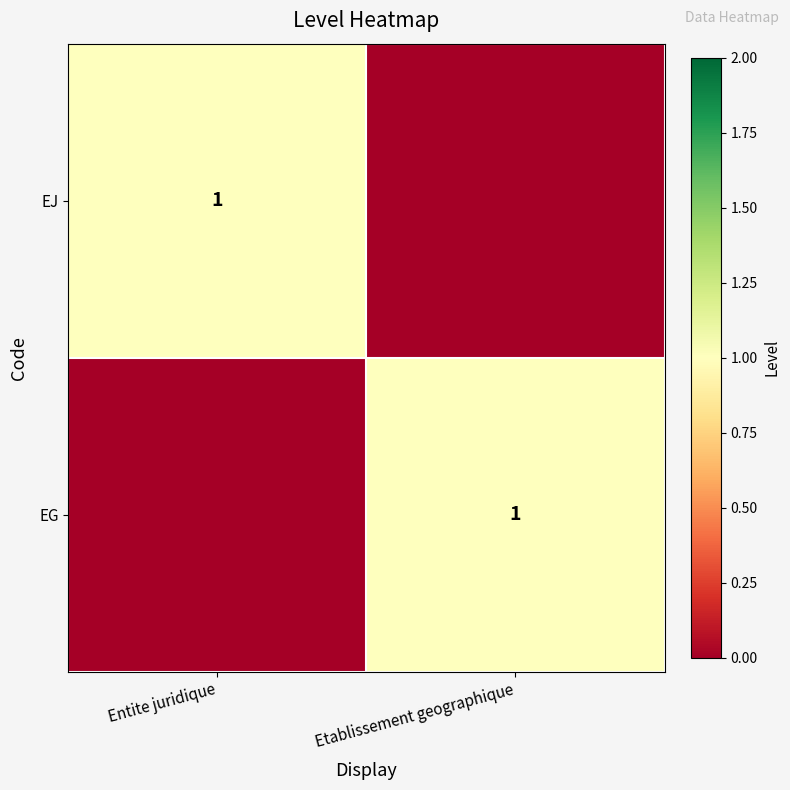

The EJ series shows 1 at Entite juridique. True or false?

True